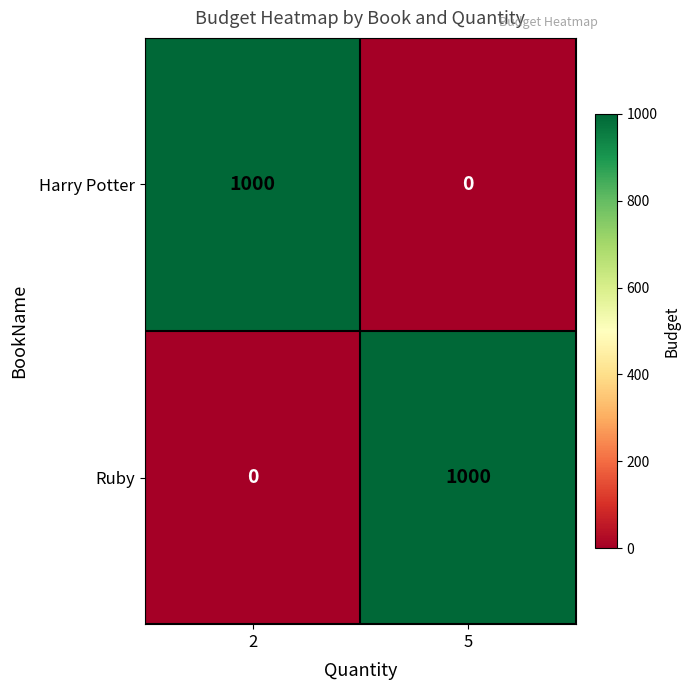

Reading left to right, transcribe all the data shown in this chart.

Harry Potter: 2=1000	5=0
Ruby: 2=0	5=1000